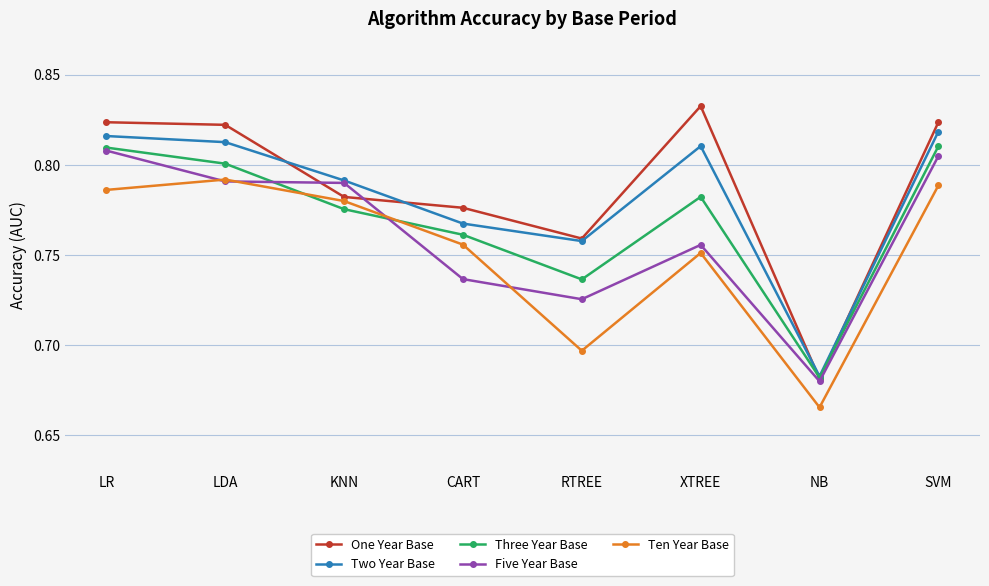

What position from the left is NB?

7